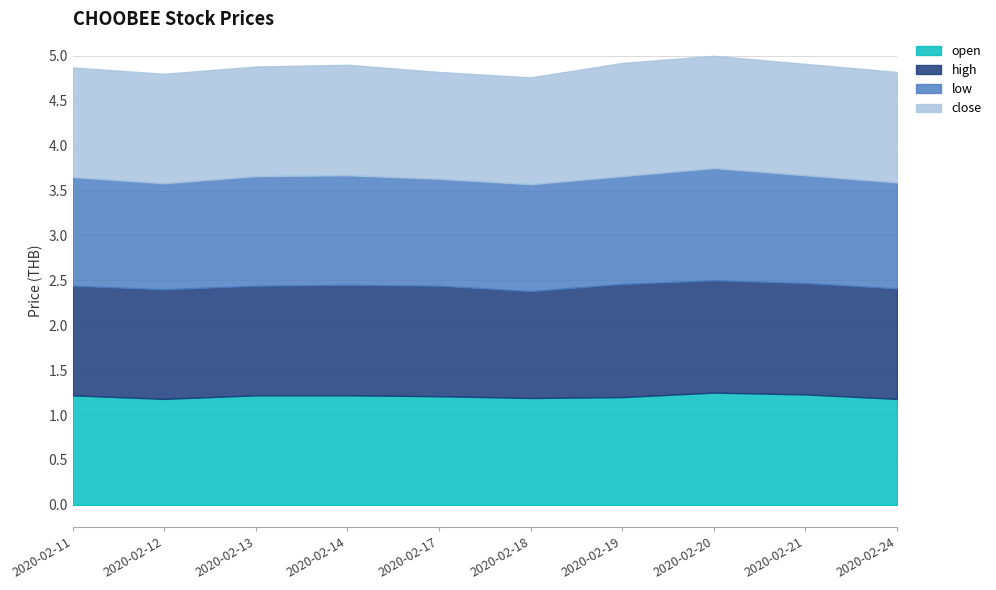

Rank the series by their average value, from highest to lowest.

high, close, open, low